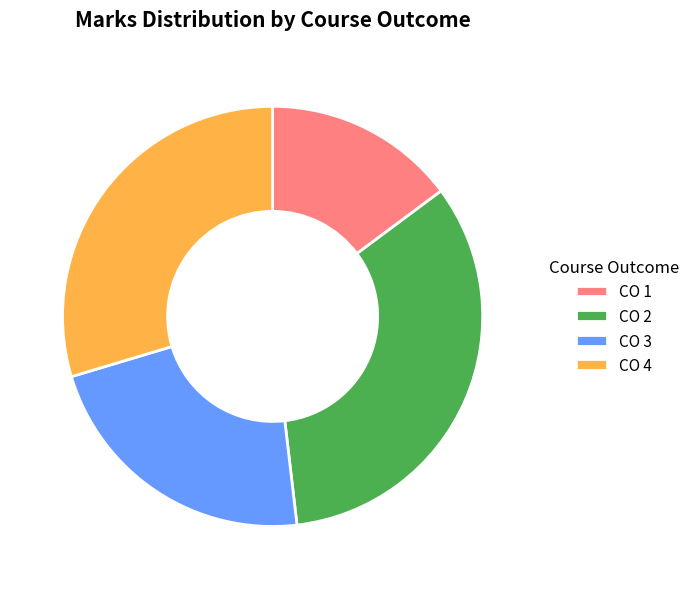

Is there any slice that represents more than half of the pie?

No